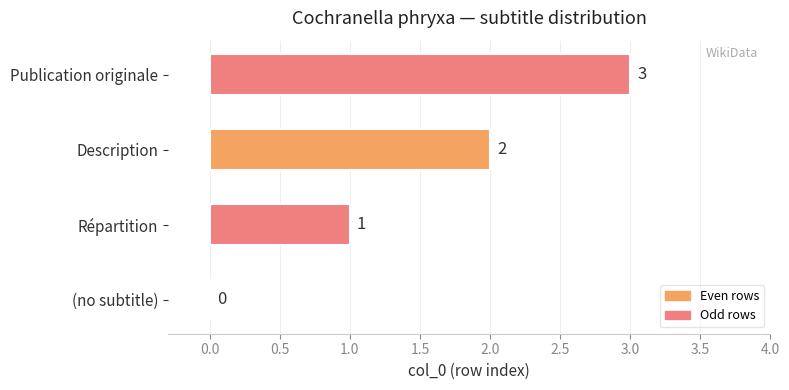

What is the sum of the values at Publication originale and Répartition?

4